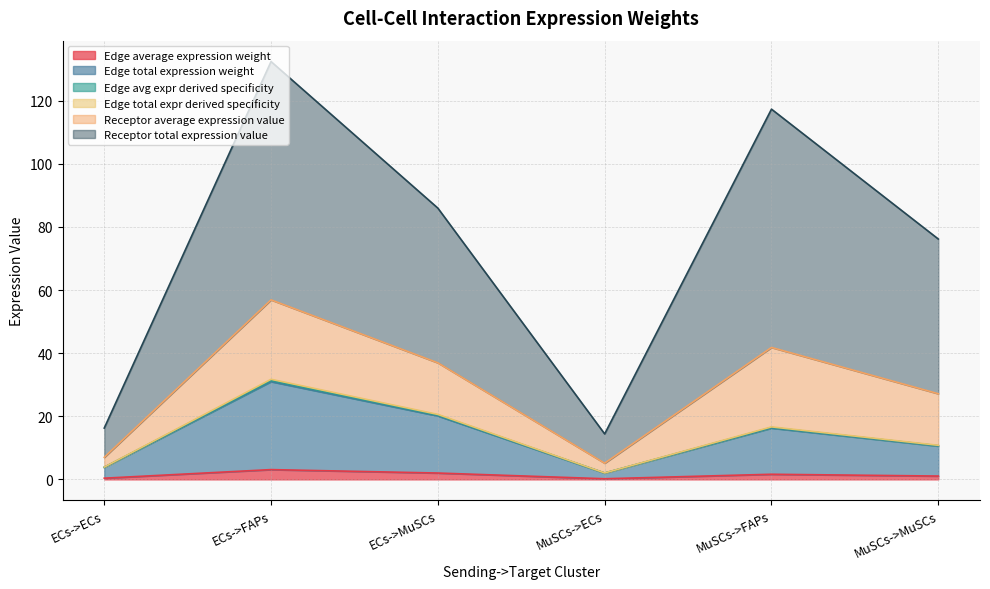

True or false: Edge total expr derived specificity and Edge average expression weight cross at least once.

False